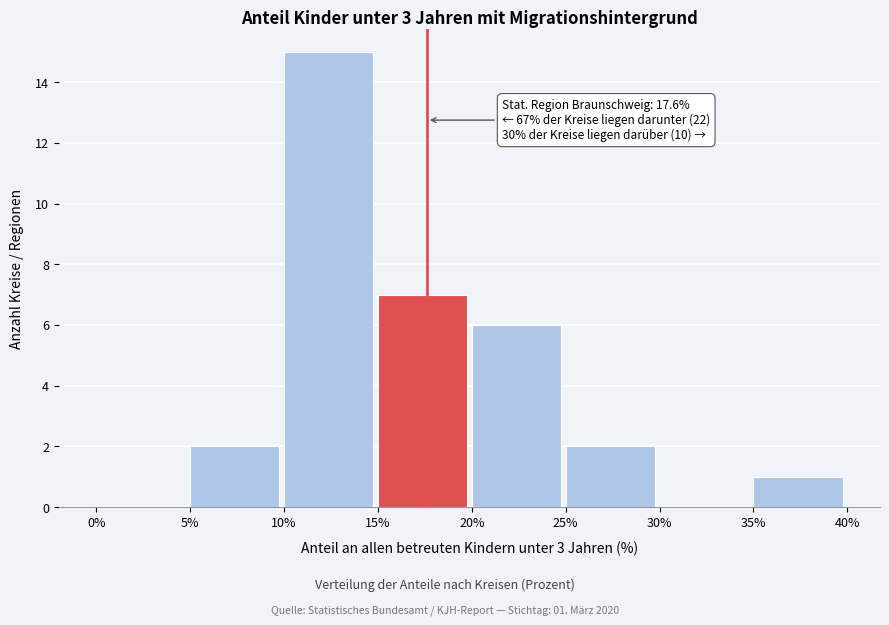

Which range on the x-axis has the tallest bar?

10% to 15%